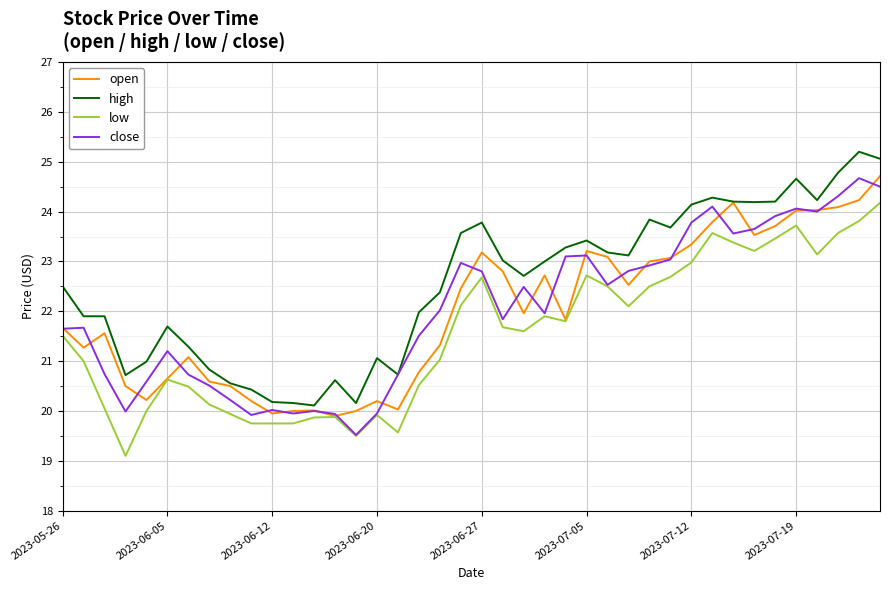

What is the maximum value for high?

25.2